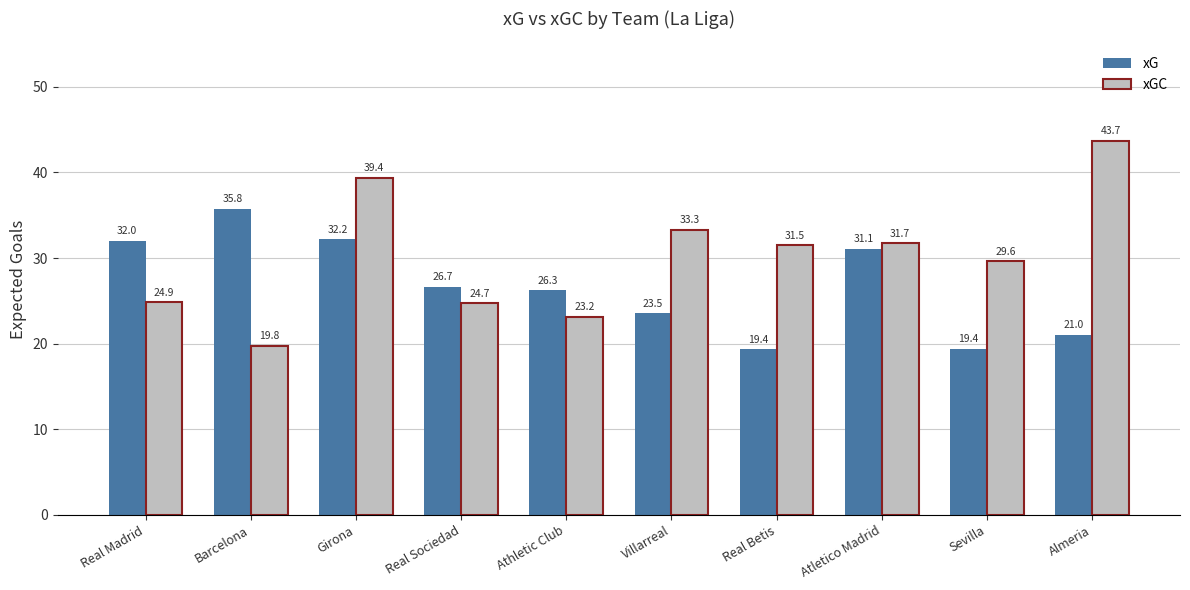

At Athletic Club, list the series in order from largest to smallest.

xG, xGC